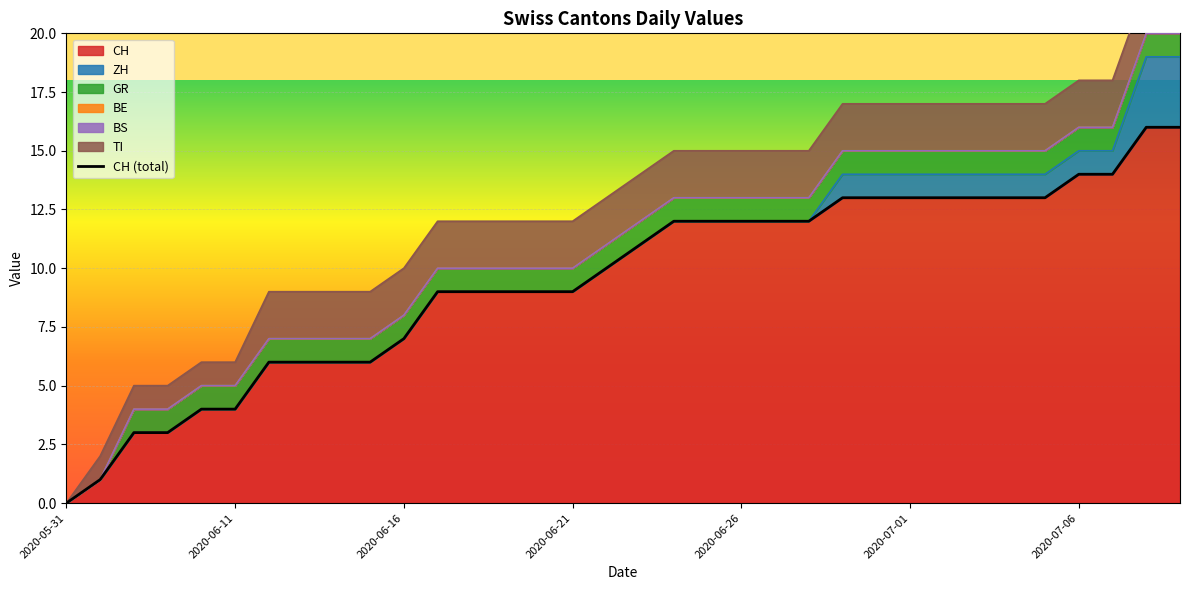

Rank the series at 2020-07-04 from highest to lowest value.

CH, TI, ZH, GR, BE, BS